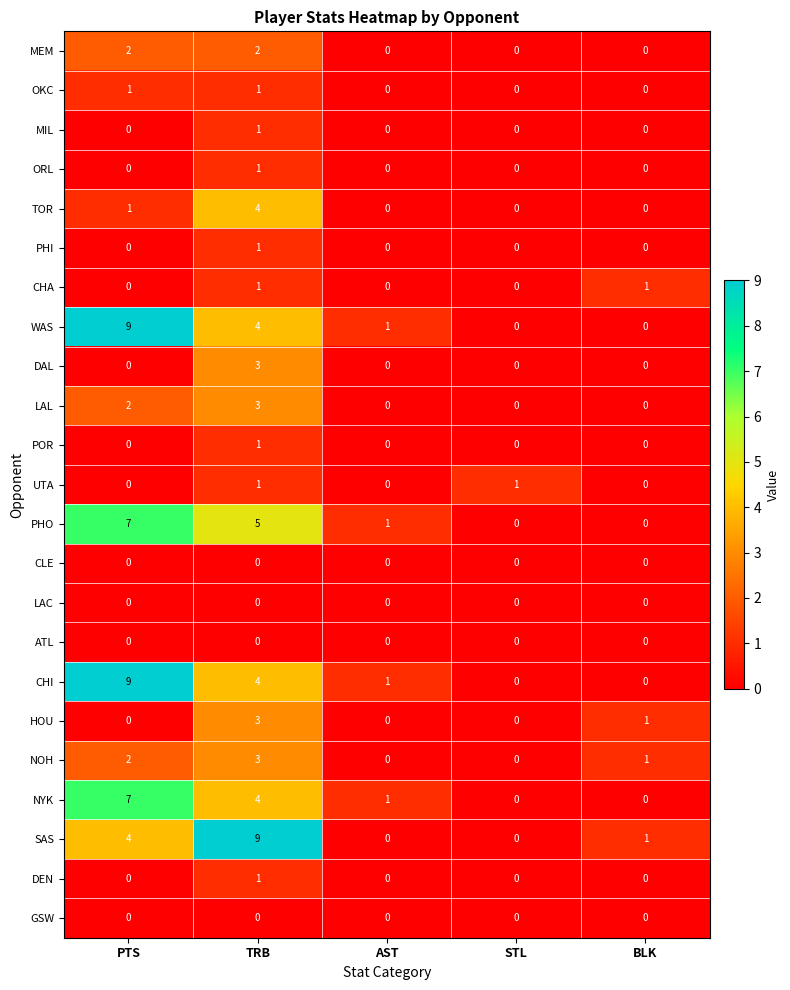

How many values in the NYK series are below 1?

2